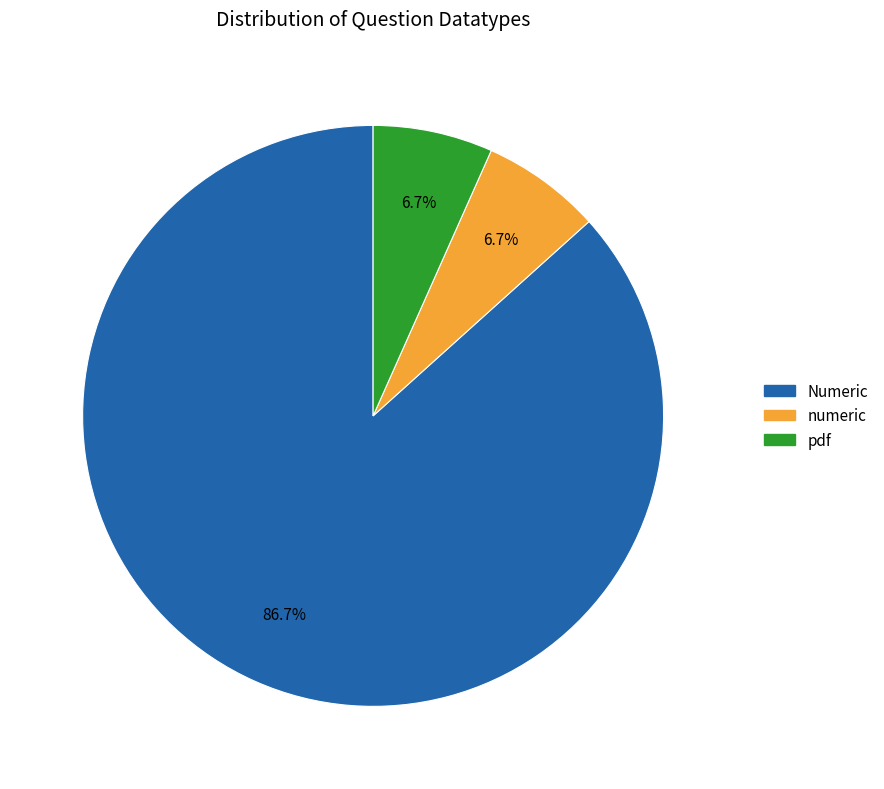

Is the sum of Numeric and pdf greater than half?

Yes